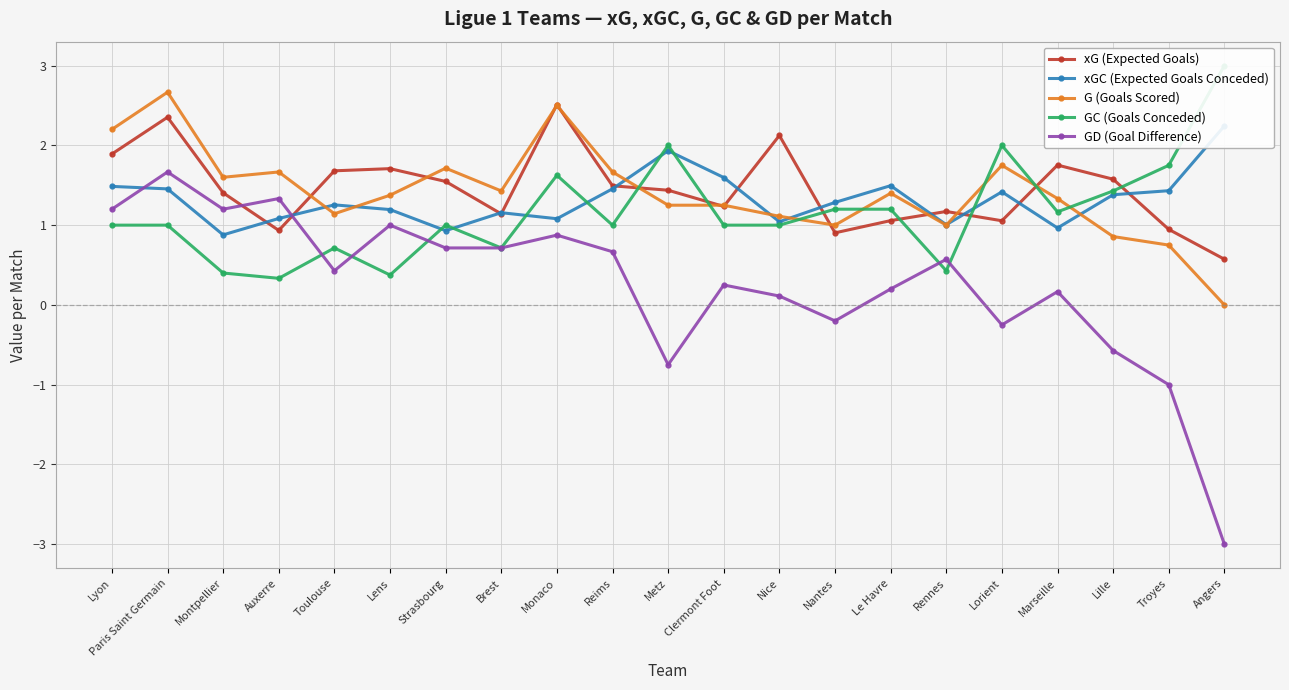

What is the sum of the G (Goals Scored) values at Lyon and Lille?

3.1